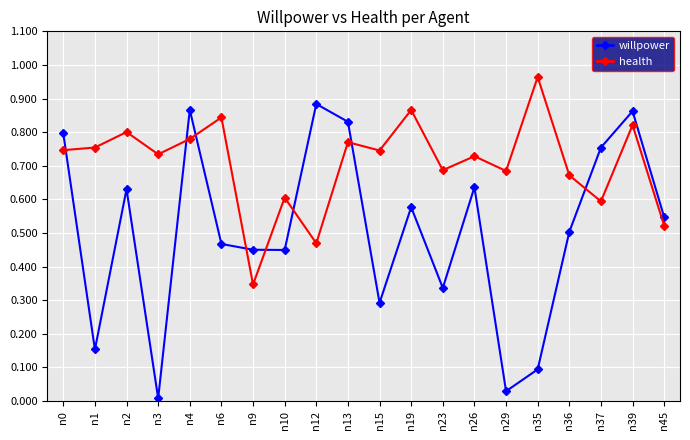

Which series has the largest total across all categories?

health